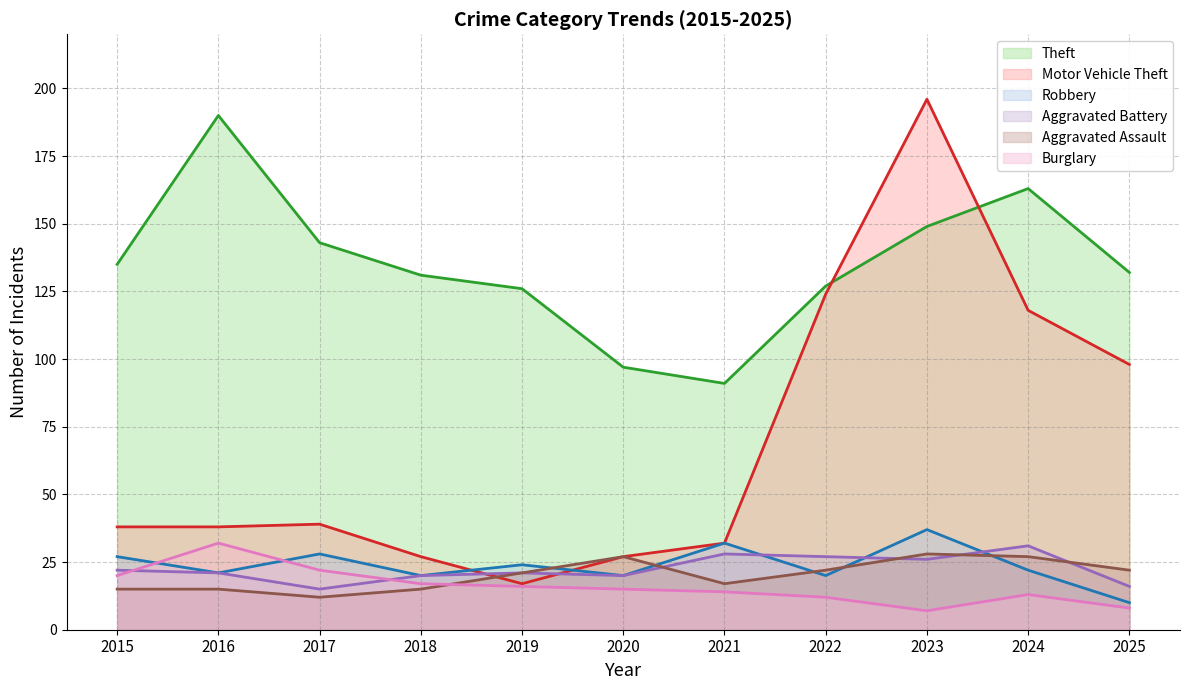

Does the chart display data point markers on the line(s)?

No